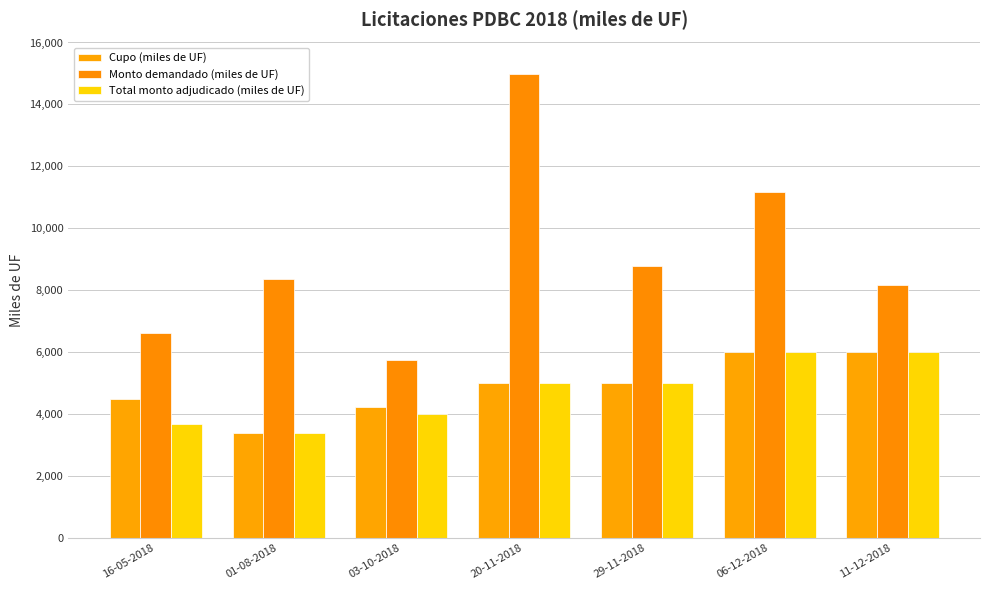

The Total monto adjudicado (miles de UF) series shows 5000 at 29-11-2018. True or false?

True